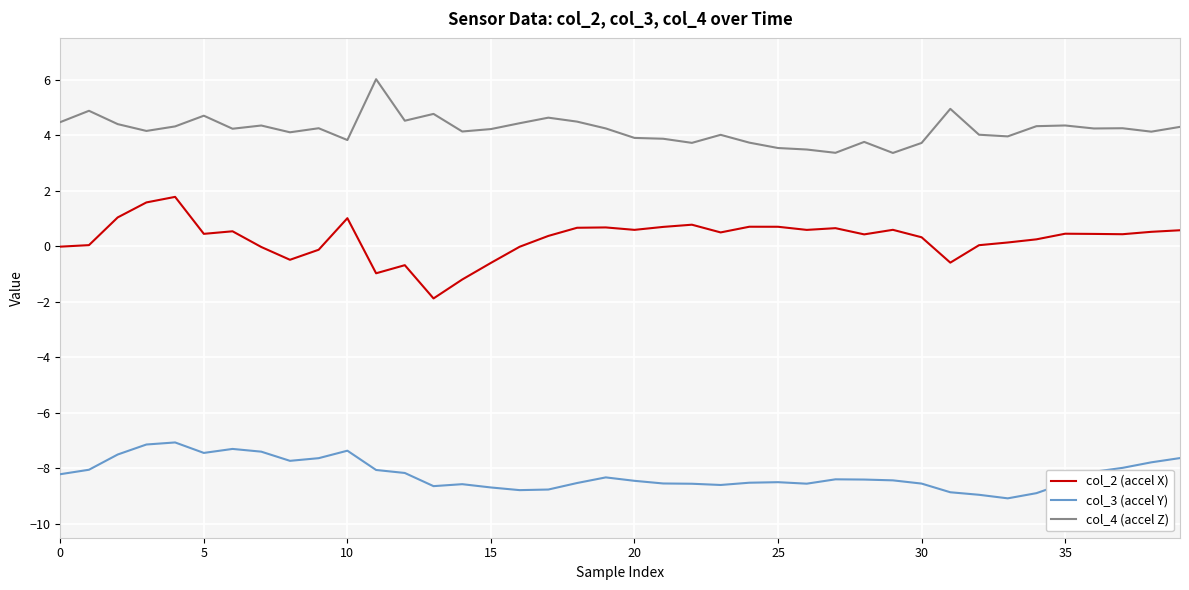

True or false: col_4 (accel Z) and col_2 (accel X) intersect in this chart.

False